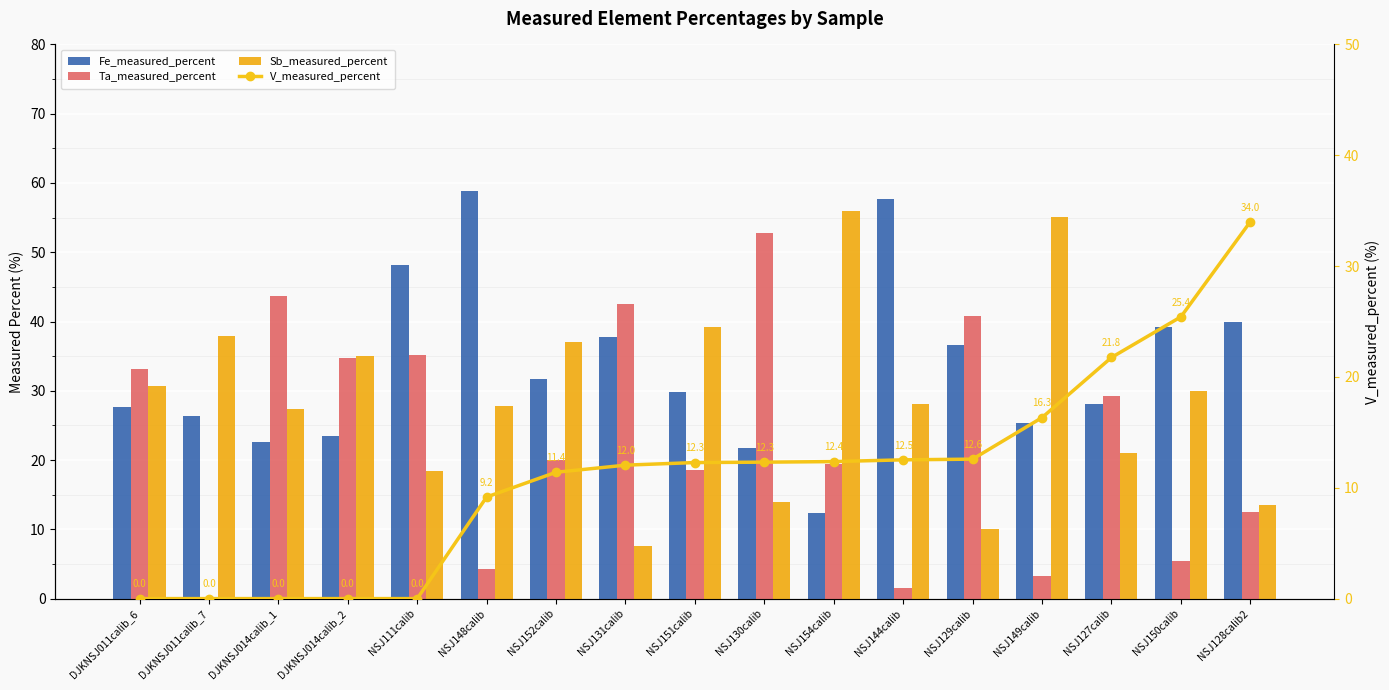

Which has a higher value, NSJ154calib or NSJ127calib?

NSJ127calib